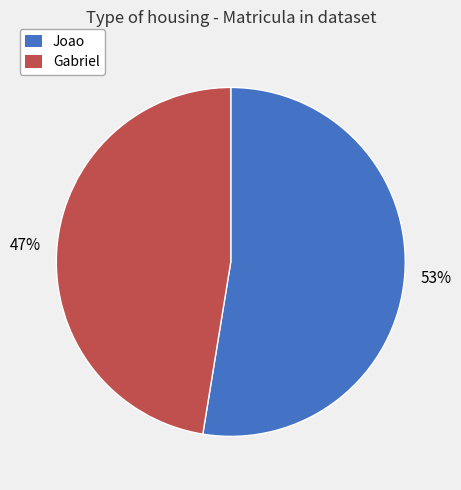

The Joao slice represents 58% of the pie. True or false?

False